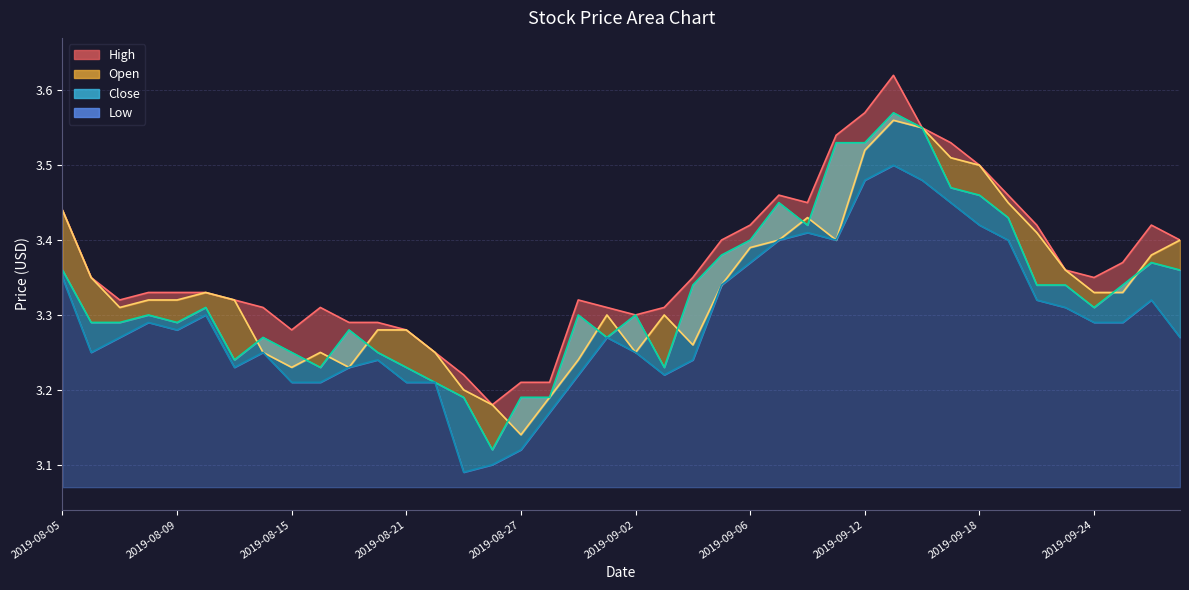

True or false: High and Low intersect in this chart.

False